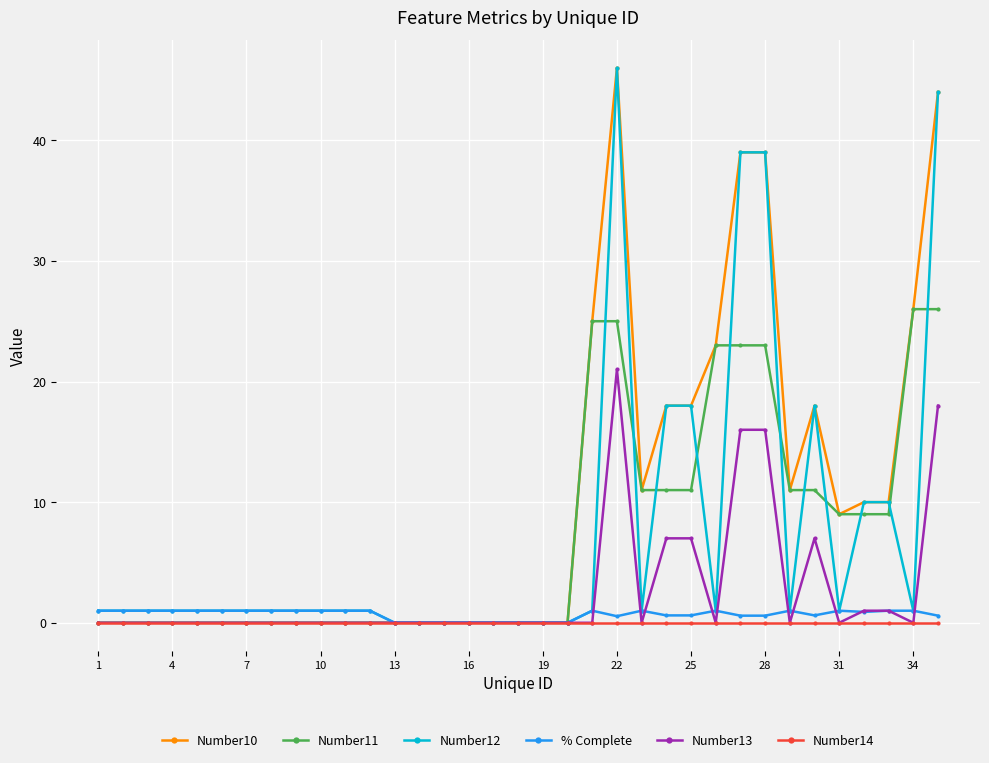

What is the value of the Number12 point at the 30th from the left?

18.0